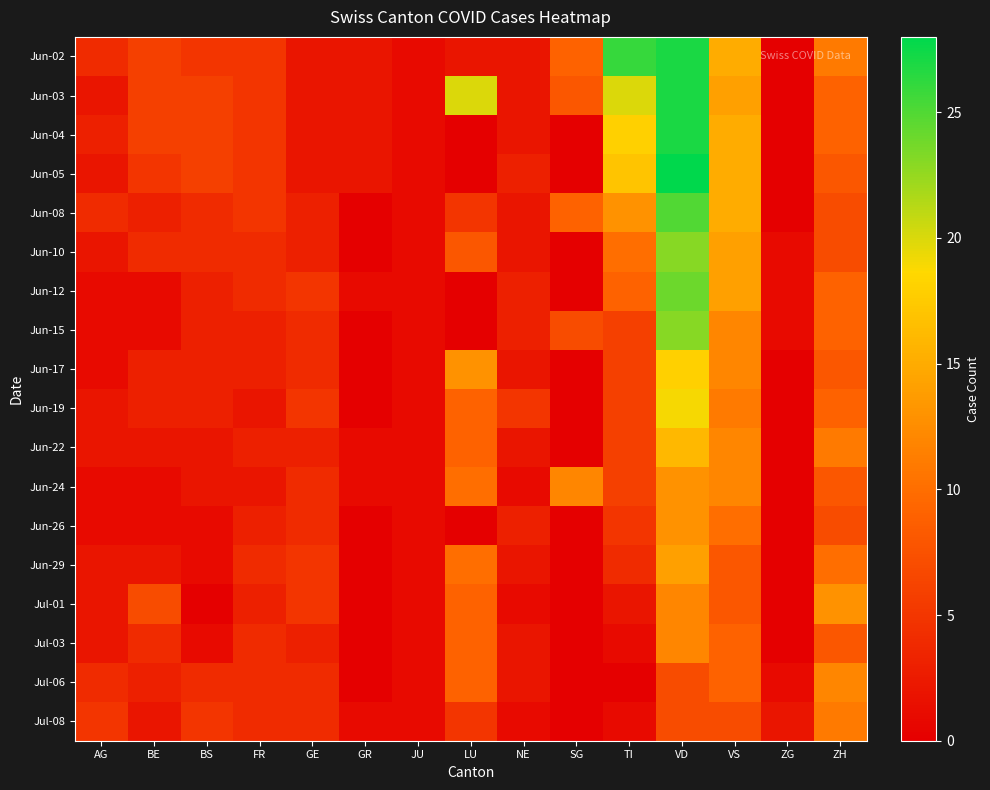

At which category is the sum across all series the highest?

VD